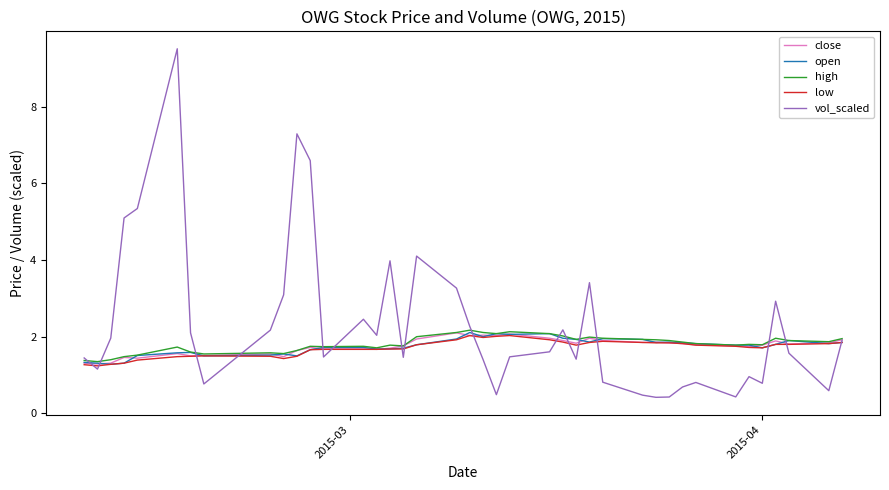

Which series has the largest range (max minus min)?

vol_scaled